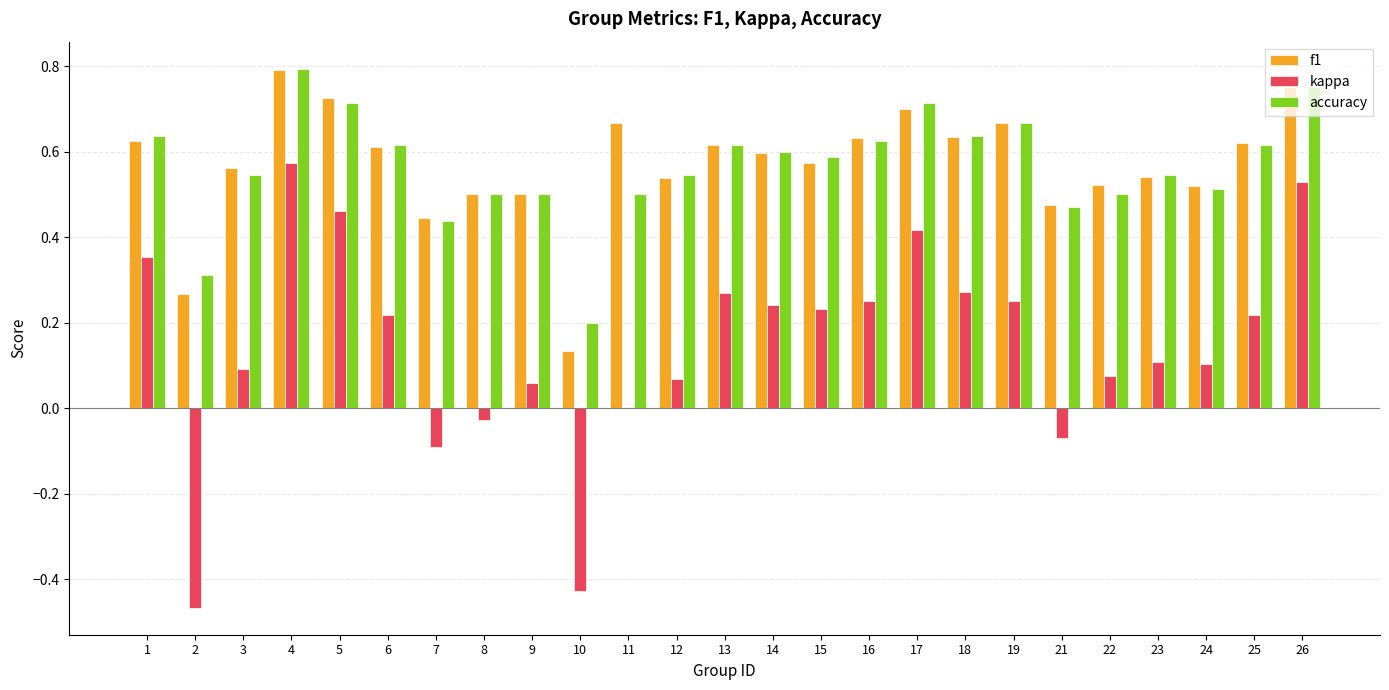

Is it true that accuracy equals 0.7 at 19?

True